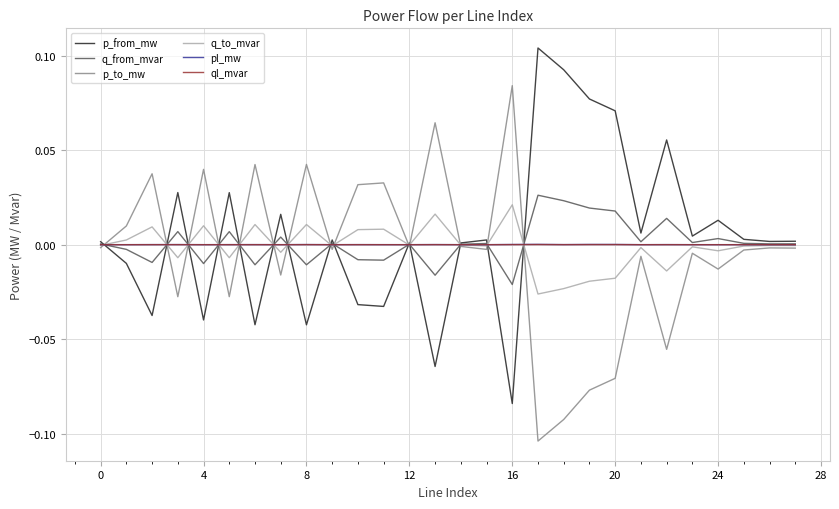

Count the number of data series in this chart.

6